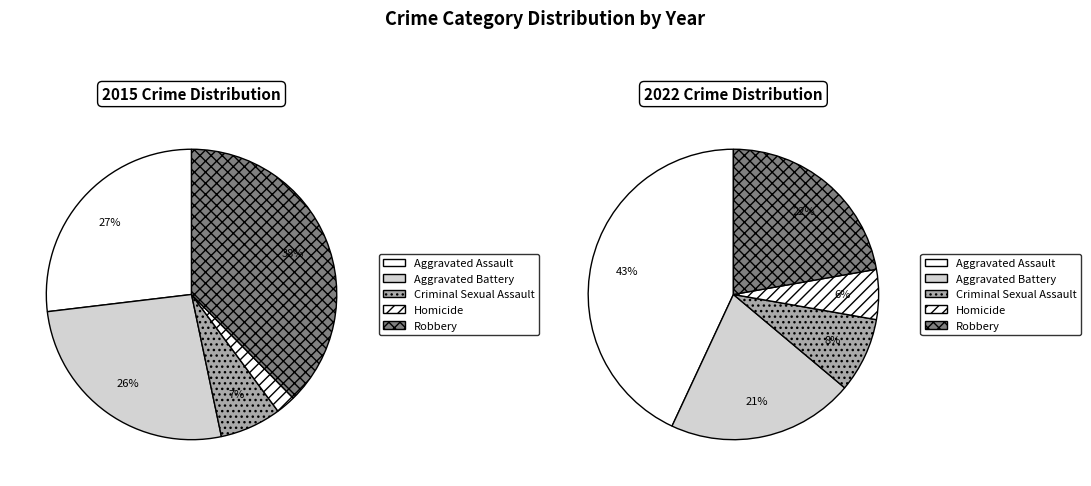

To the nearest percent, what is the combined percentage of Homicide and Robbery?

28%